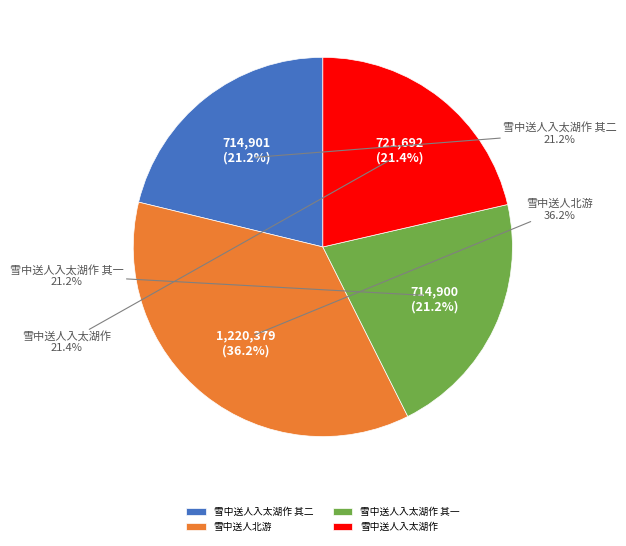

Do 雪中送人入太湖作 其一 and 雪中送人入太湖作 其二 together represent more than half of the pie?

No